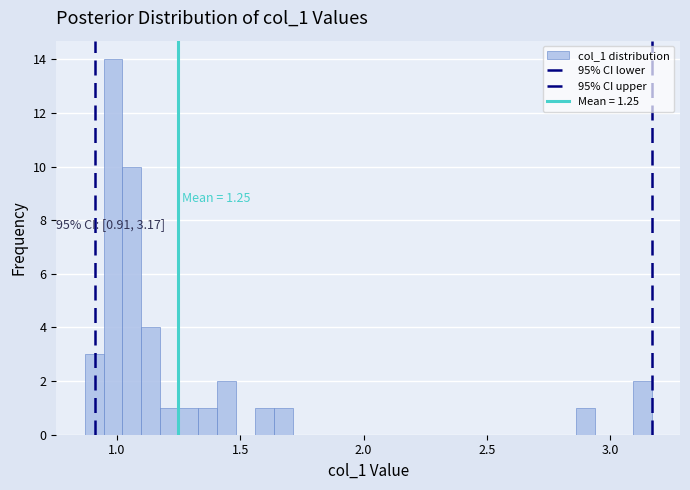

Around what value on the x-axis is the tallest bar? Give the approximate position of its centre, as read against the axis.

1.00